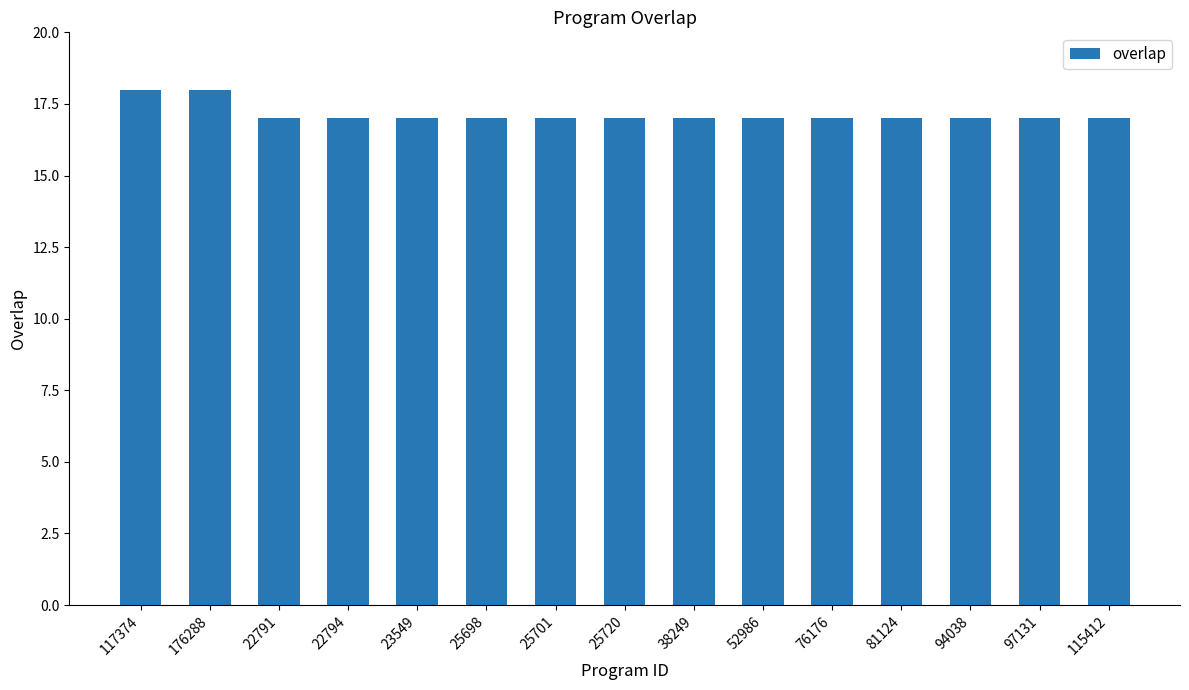

What position from the left is 81124?

12